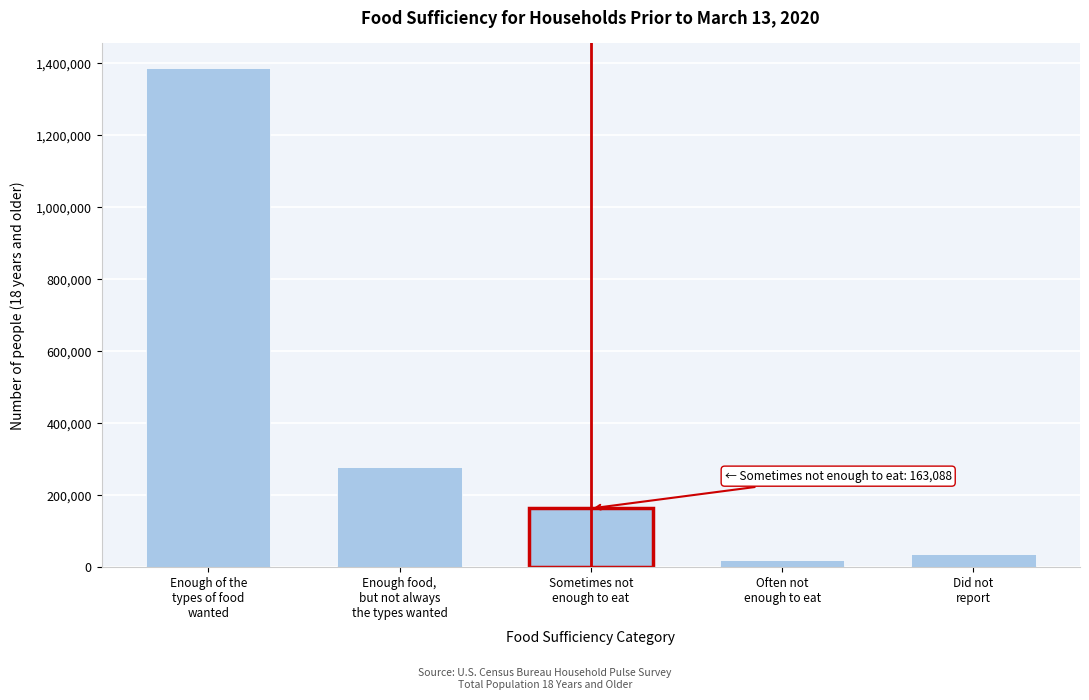

Reading left to right, list all the values displayed in this chart.

1385569	278297	163088	20638	35863